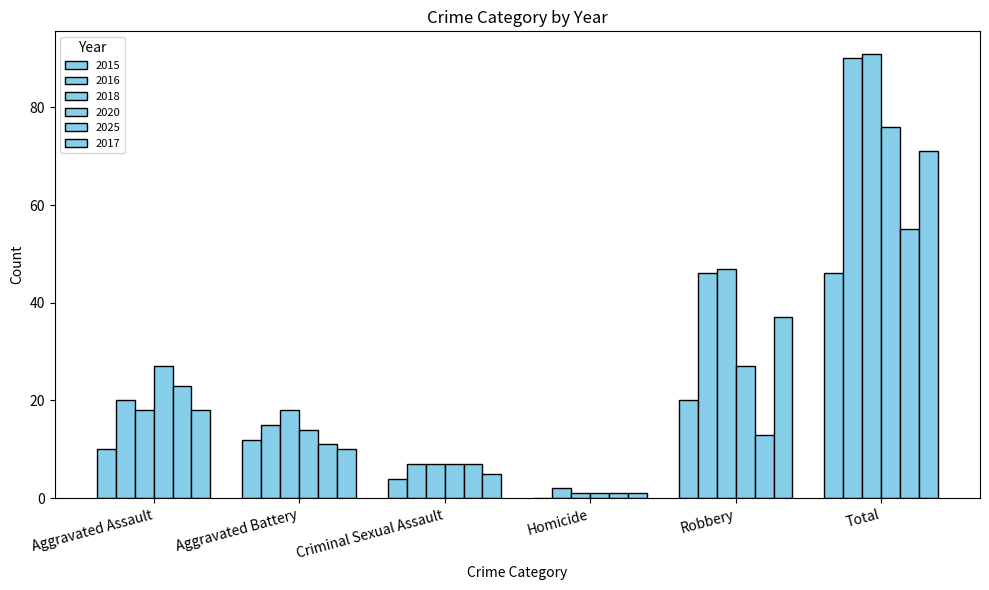

Which series has the largest range (max minus min)?

2018